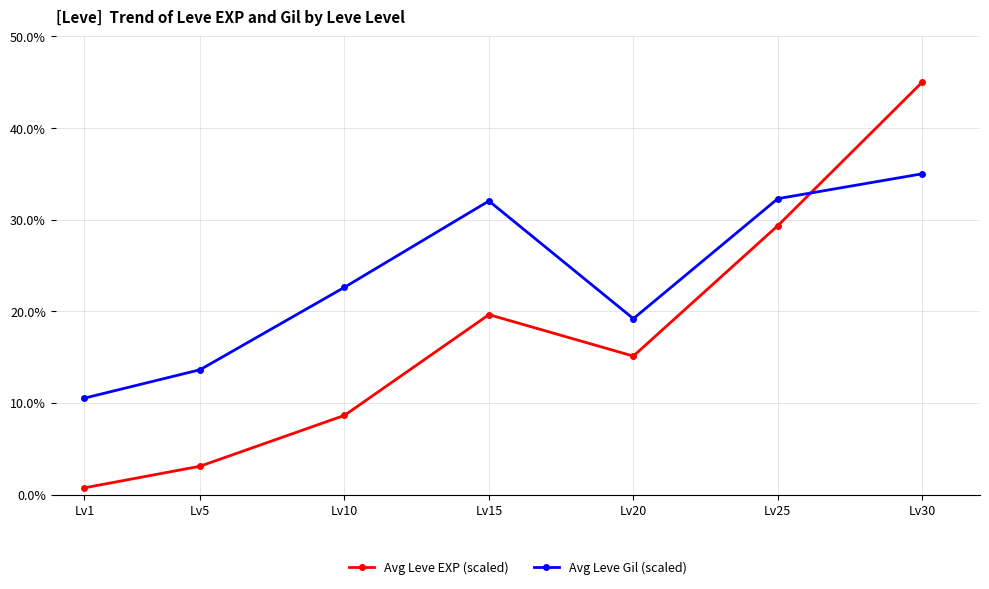

How many categories are shown in the chart?

7